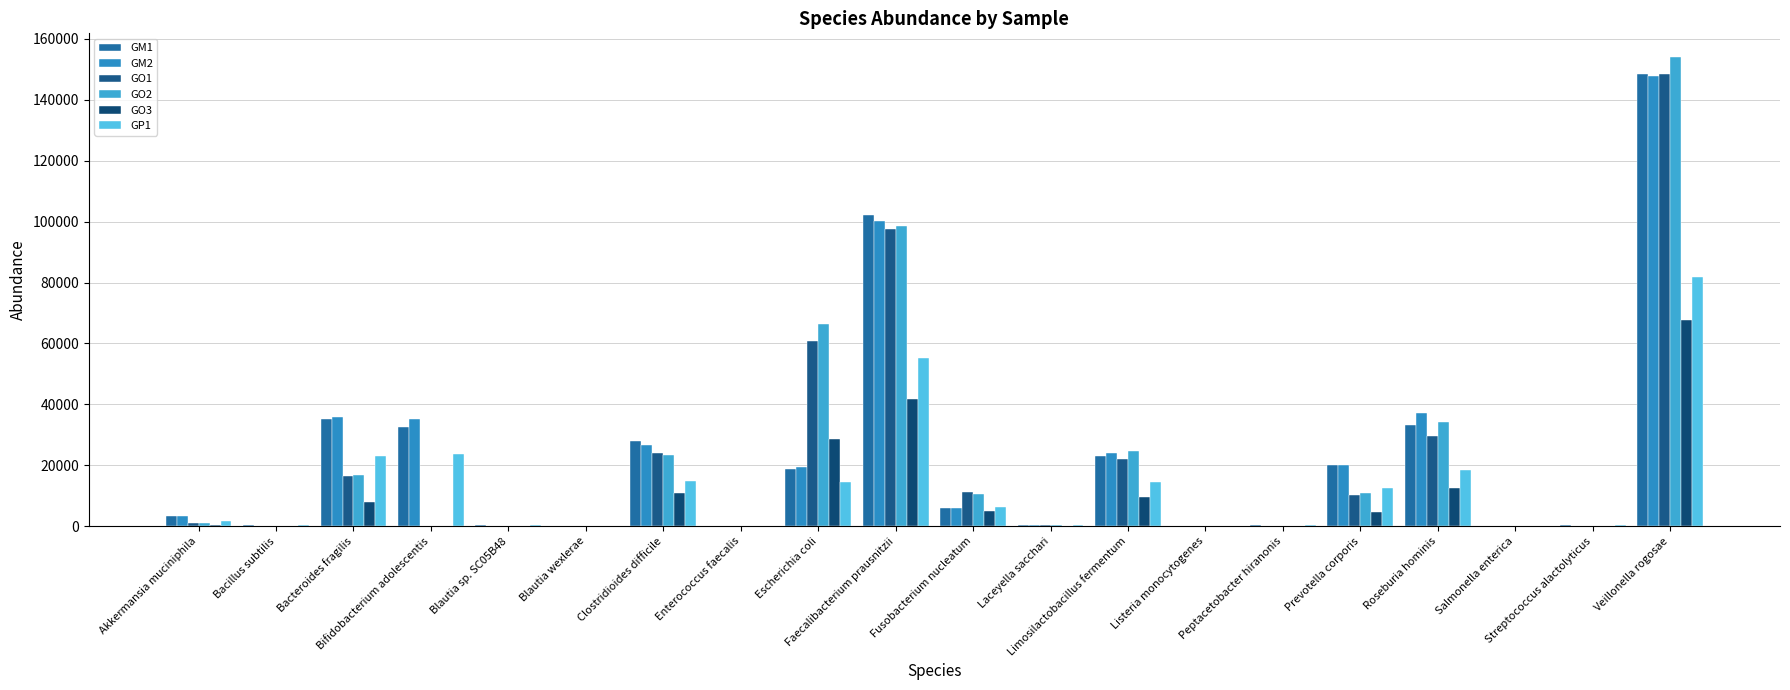

Between Faecalibacterium prausnitzii and Peptacetobacter hiranonis, which is larger?

Faecalibacterium prausnitzii